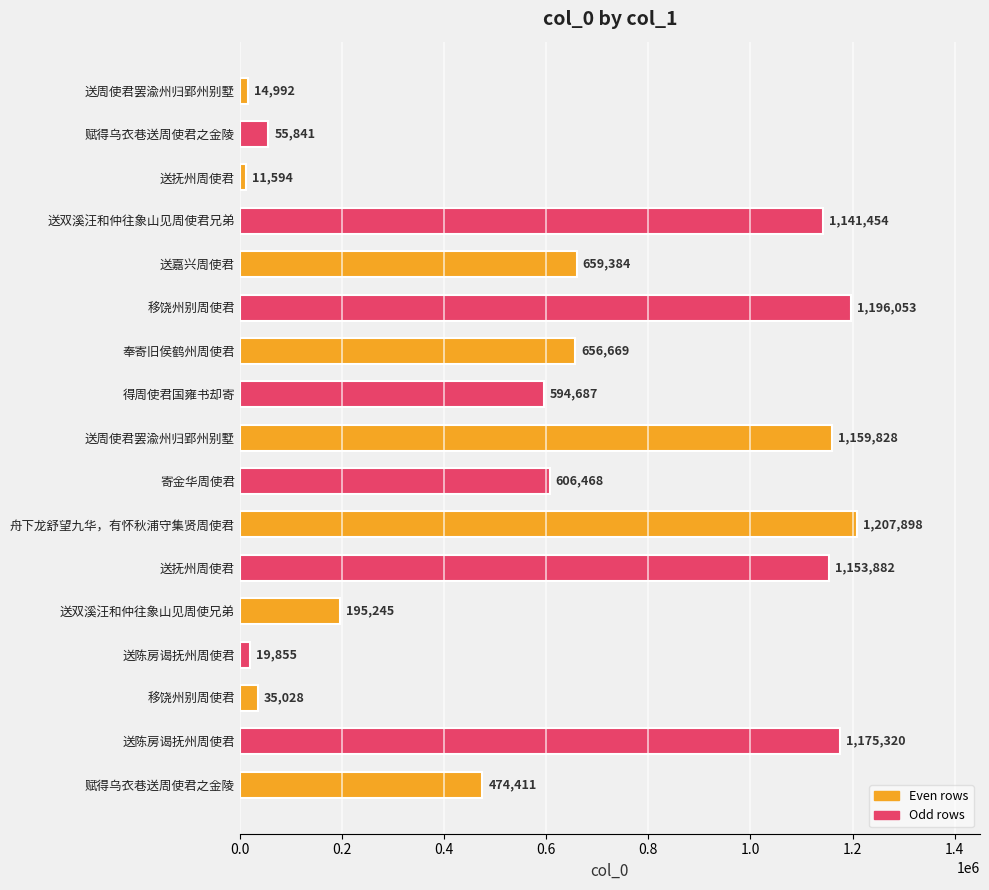

Does the chart contain any negative values?

No